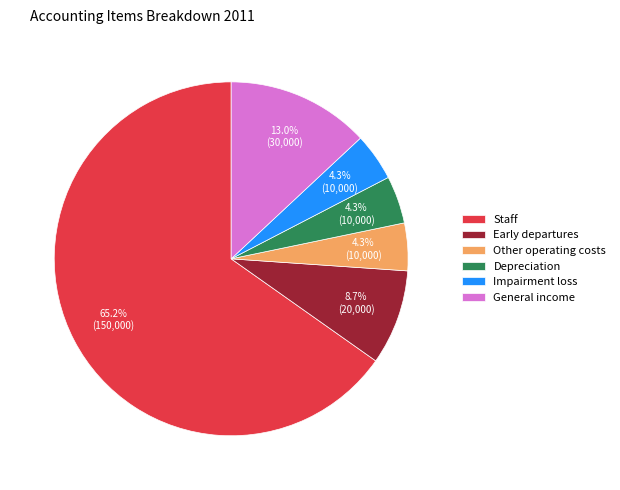

What percentage is NOT represented by Early departures?

91.3%